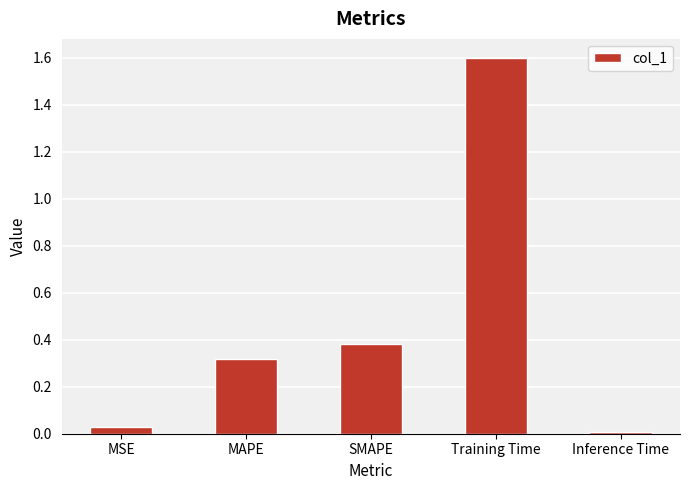

Between Inference Time and MAPE, which is larger?

MAPE